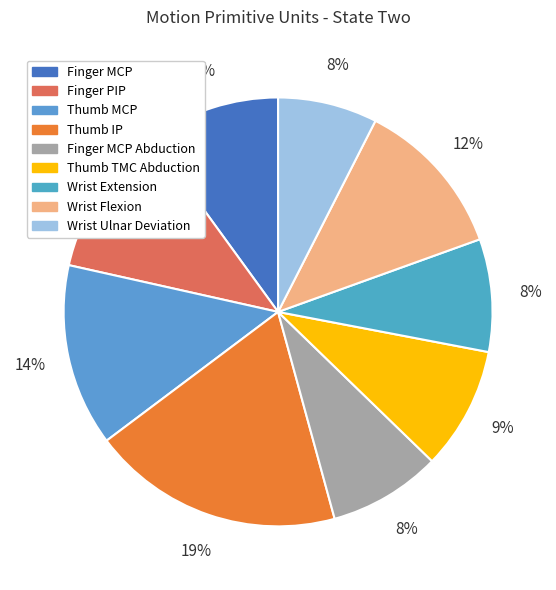

Approximately how many times larger is the value at Wrist Extension compared to Thumb MCP?

0.6